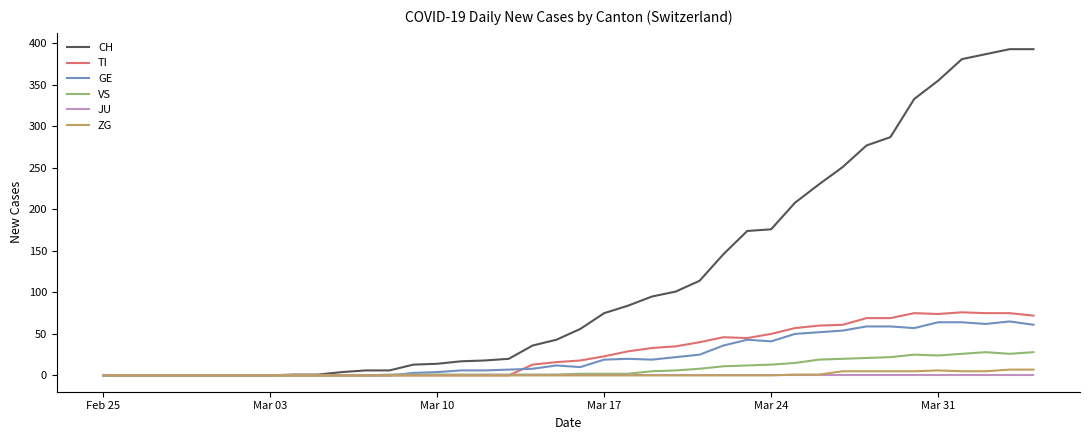

What is the highest value of the TI series?

76